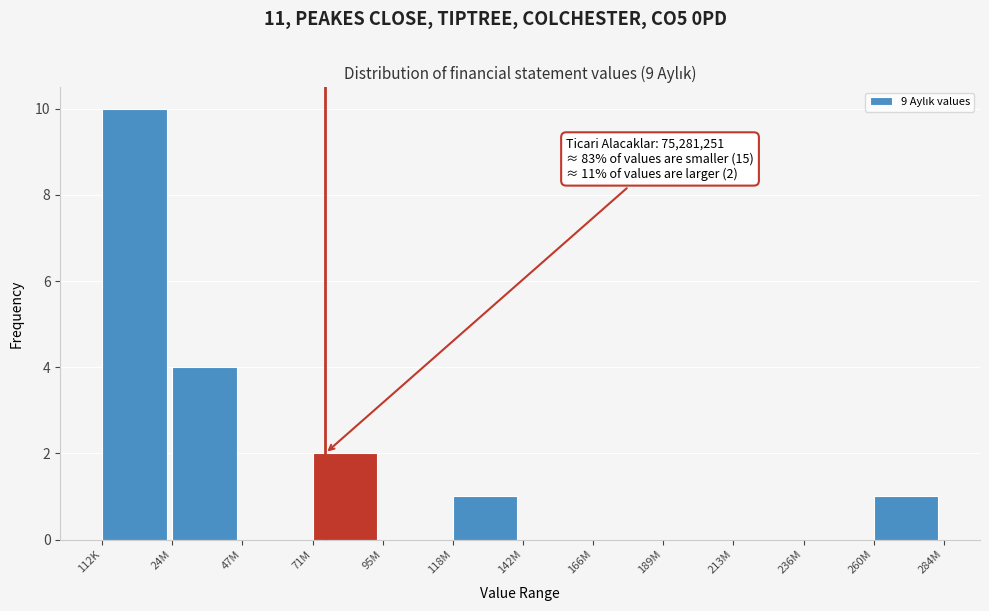

Reading left to right, list all the values displayed in this chart.

112K=10	24M=4	47M=0	71M=2	95M=0	118M=1	142M=0	166M=0	189M=0	213M=0	236M=0	260M=1